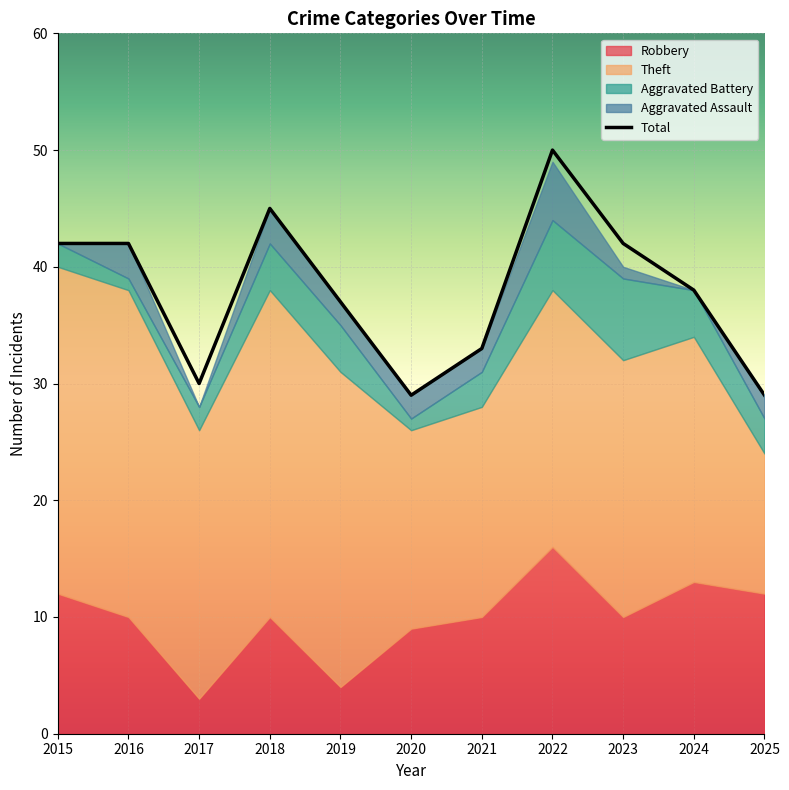

How many values in the Total series exceed 38?

5